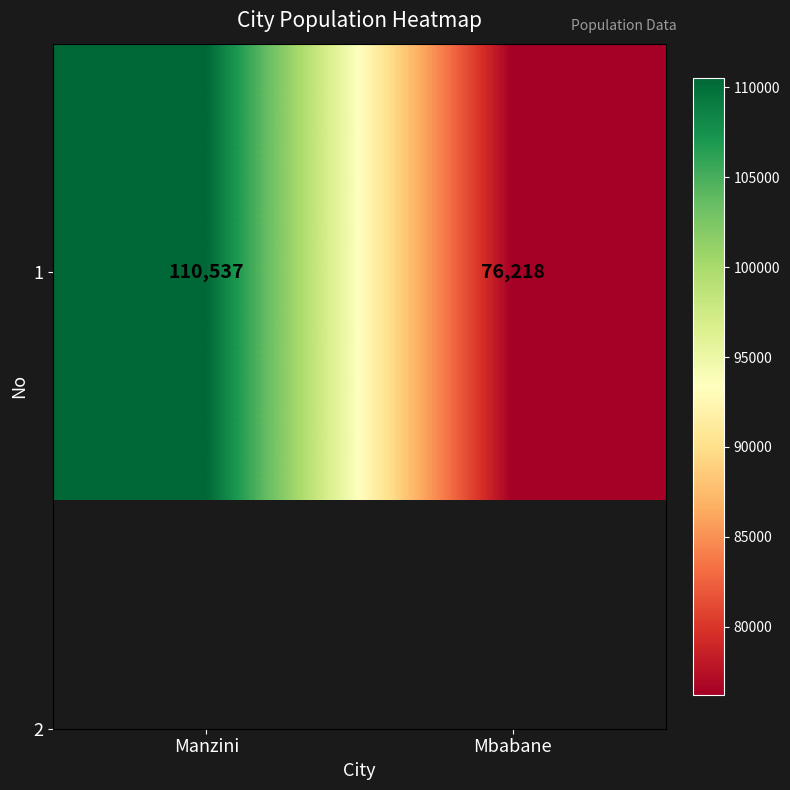

The value at Mbabane is 76218. True or false?

True